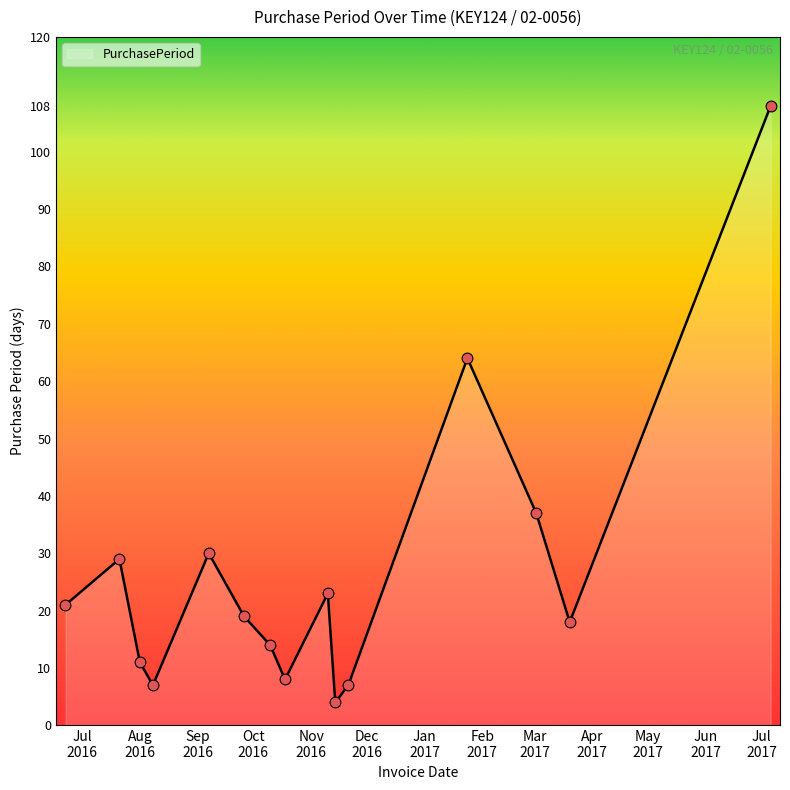

What is the difference between the maximum and minimum values?

104